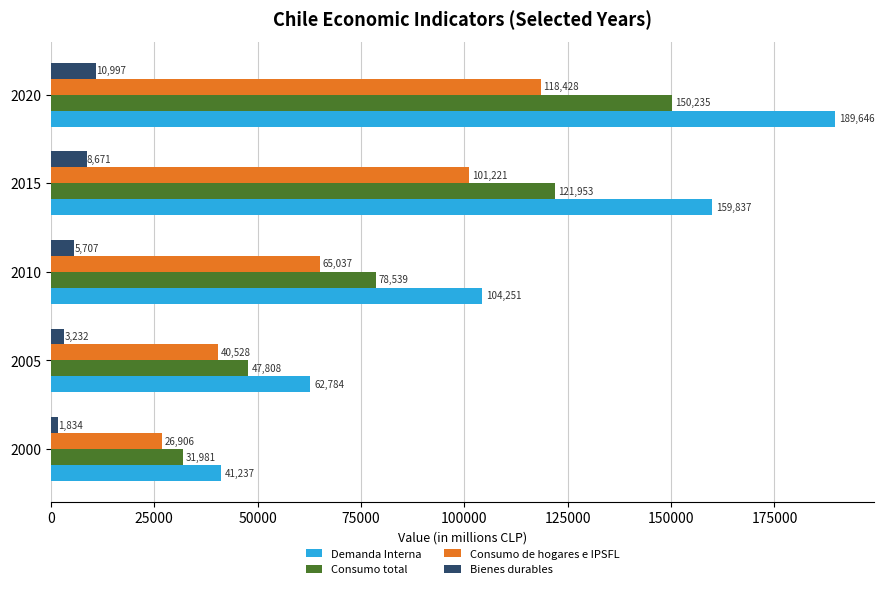

At which category is the sum across all series the highest?

2020